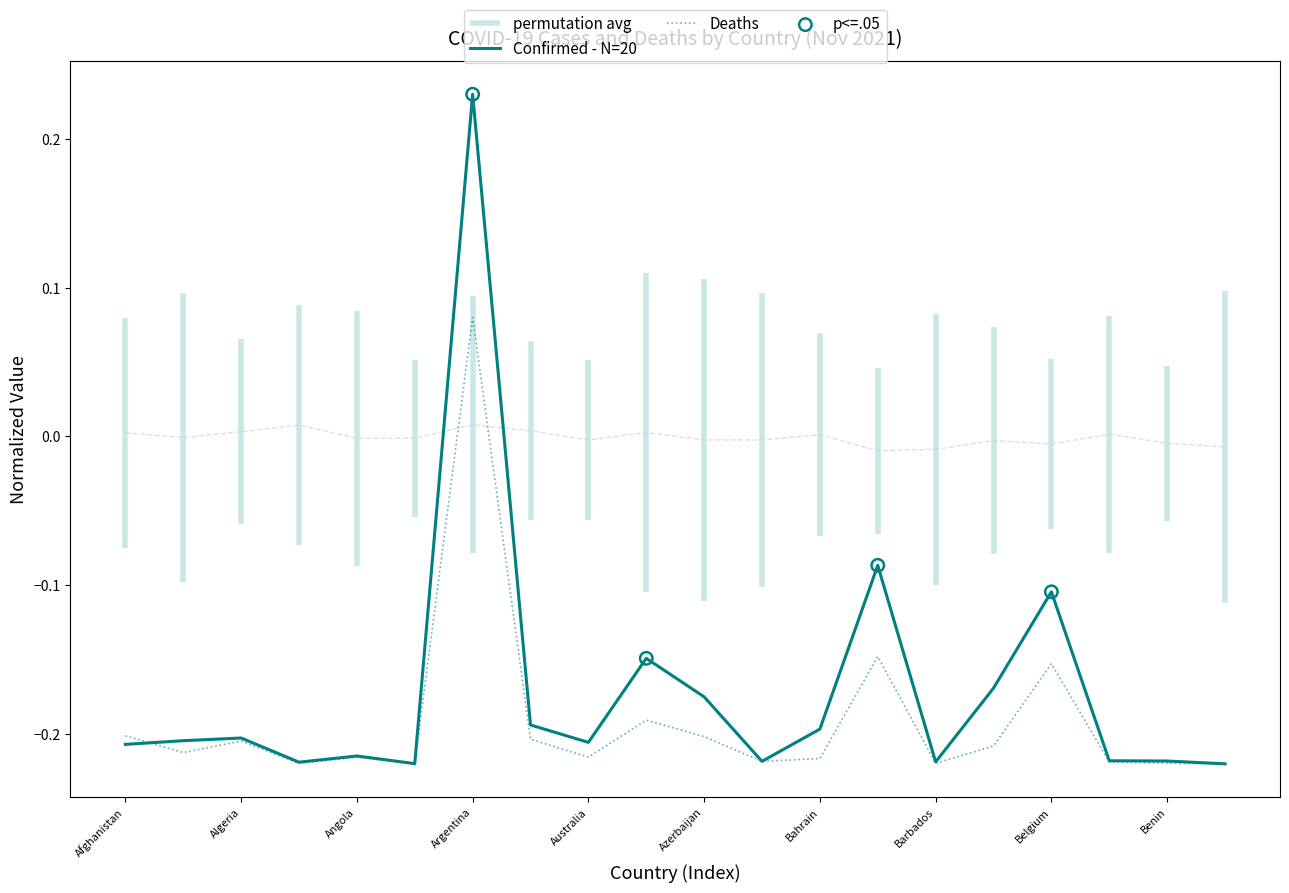

At which category is the sum across all series the highest?

Argentina